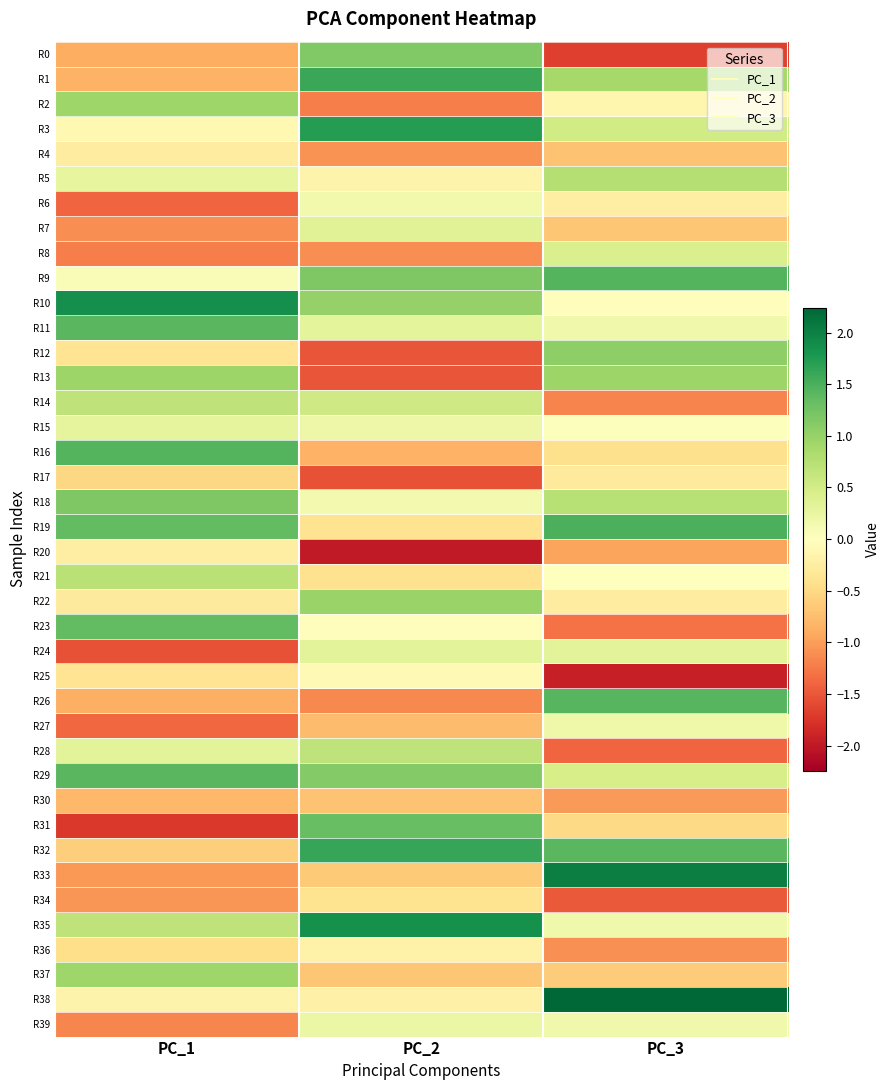

Reading left to right, list all the values displayed in this chart.

R0: PC_1=-0.9	PC_2=1.2	PC_3=-1.7
R1: PC_1=-0.9	PC_2=1.6	PC_3=0.9
R2: PC_1=0.9	PC_2=-1.2	PC_3=-0.1
R3: PC_1=-0.1	PC_2=1.7	PC_3=0.5
R4: PC_1=-0.3	PC_2=-1.1	PC_3=-0.7
R5: PC_1=0.3	PC_2=-0.2	PC_3=0.8
R6: PC_1=-1.4	PC_2=0.1	PC_3=-0.2
R7: PC_1=-1.1	PC_2=0.4	PC_3=-0.7
R8: PC_1=-1.2	PC_2=-1.1	PC_3=0.4
R9: PC_1=0.1	PC_2=1.2	PC_3=1.4
R10: PC_1=1.9	PC_2=1.0	PC_3=-0.0
R11: PC_1=1.4	PC_2=0.3	PC_3=0.2
R12: PC_1=-0.4	PC_2=-1.5	PC_3=1.1
R13: PC_1=0.9	PC_2=-1.5	PC_3=1.0
R14: PC_1=0.7	PC_2=0.5	PC_3=-1.2
R15: PC_1=0.3	PC_2=0.2	PC_3=0.0
R16: PC_1=1.4	PC_2=-0.8	PC_3=-0.4
R17: PC_1=-0.5	PC_2=-1.5	PC_3=-0.3
R18: PC_1=1.2	PC_2=0.1	PC_3=0.8
R19: PC_1=1.4	PC_2=-0.4	PC_3=1.5
R20: PC_1=-0.2	PC_2=-2.0	PC_3=-1.0
R21: PC_1=0.7	PC_2=-0.4	PC_3=-0.0
R22: PC_1=-0.3	PC_2=1.0	PC_3=-0.3
R23: PC_1=1.4	PC_2=-0.0	PC_3=-1.3
R24: PC_1=-1.5	PC_2=0.3	PC_3=0.3
R25: PC_1=-0.4	PC_2=-0.1	PC_3=-1.9
R26: PC_1=-0.9	PC_2=-1.1	PC_3=1.4
R27: PC_1=-1.4	PC_2=-0.8	PC_3=0.2
R28: PC_1=0.3	PC_2=0.7	PC_3=-1.4
R29: PC_1=1.4	PC_2=1.1	PC_3=0.5
R30: PC_1=-0.8	PC_2=-0.7	PC_3=-1.0
R31: PC_1=-1.7	PC_2=1.3	PC_3=-0.5
R32: PC_1=-0.6	PC_2=1.6	PC_3=1.4
R33: PC_1=-1.0	PC_2=-0.6	PC_3=2.0
R34: PC_1=-1.1	PC_2=-0.4	PC_3=-1.5
R35: PC_1=0.7	PC_2=1.8	PC_3=0.2
R36: PC_1=-0.5	PC_2=-0.2	PC_3=-1.1
R37: PC_1=0.9	PC_2=-0.7	PC_3=-0.6
R38: PC_1=-0.2	PC_2=-0.2	PC_3=2.2
R39: PC_1=-1.2	PC_2=0.2	PC_3=0.2